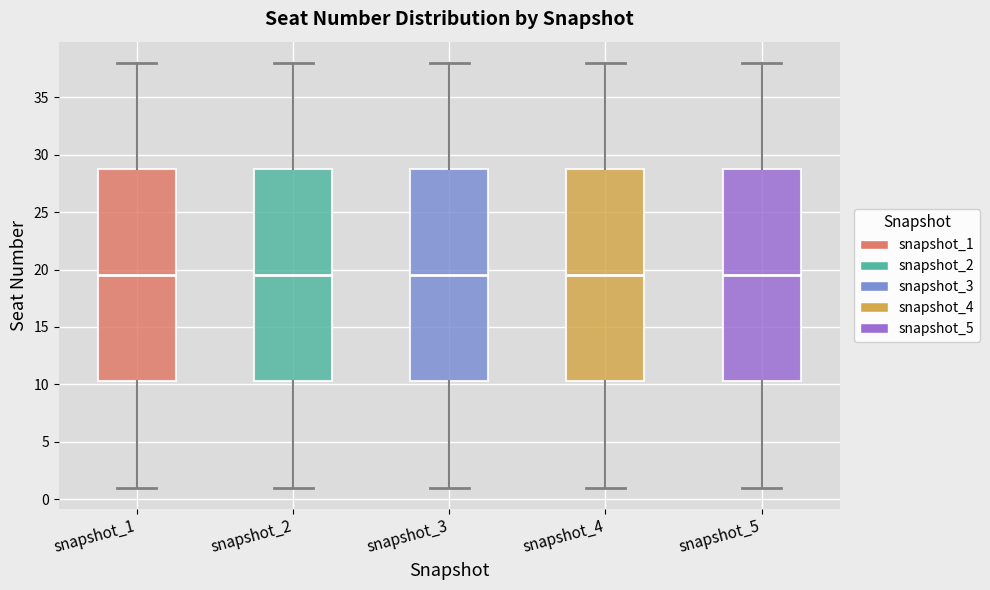

Reading left to right, transcribe this box plot: for each box, give where its median line is, the range the box spans, and where its two whiskers end, as read against the y-axis. The values are not printed on the chart, so give them approximately, as read against the axis.

snapshot_1: median 19.5, box 10.5 to 29.0, whiskers 1.0 to 38.0
snapshot_2: median 19.5, box 10.5 to 29.0, whiskers 1.0 to 38.0
snapshot_3: median 19.5, box 10.5 to 29.0, whiskers 1.0 to 38.0
snapshot_4: median 19.5, box 10.5 to 29.0, whiskers 1.0 to 38.0
snapshot_5: median 19.5, box 10.5 to 29.0, whiskers 1.0 to 38.0